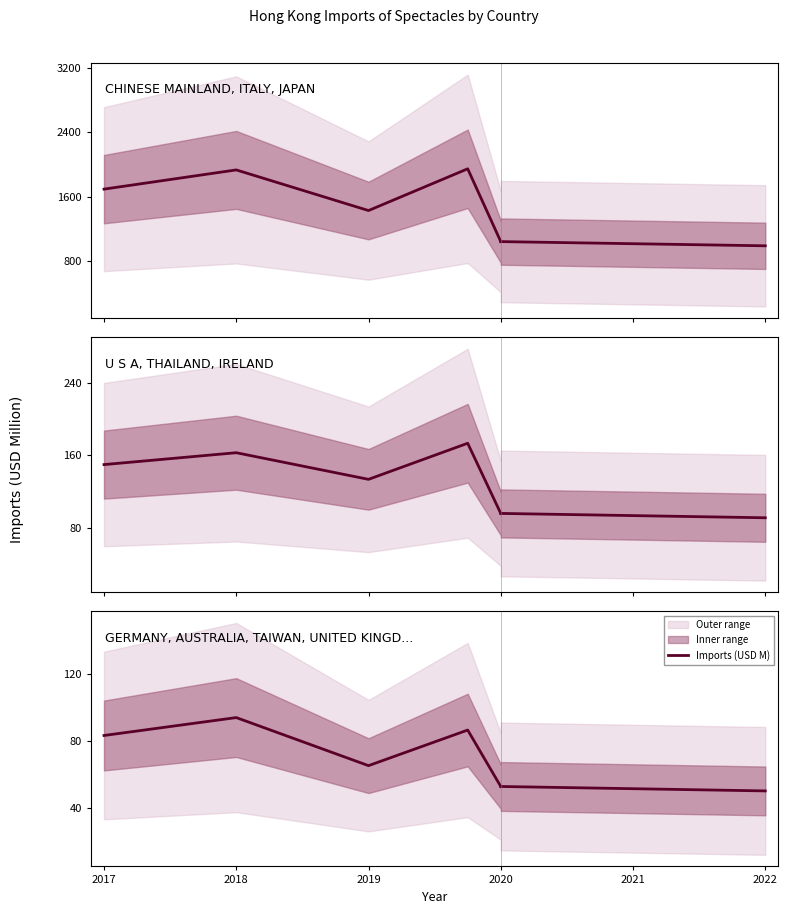

At which label is the value closest to 73?

2019